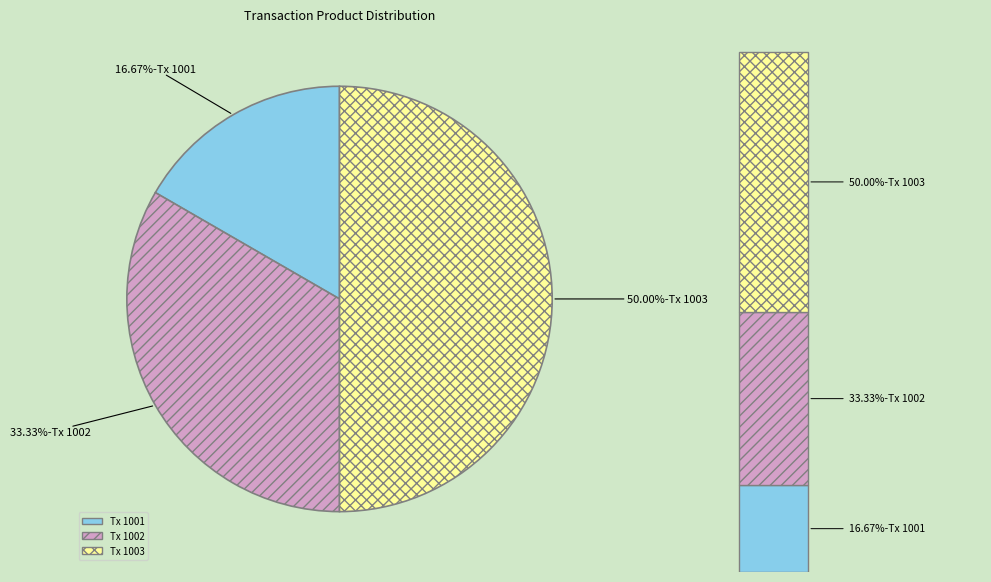

To the nearest percent, what percentage of the pie is 1003?

50%